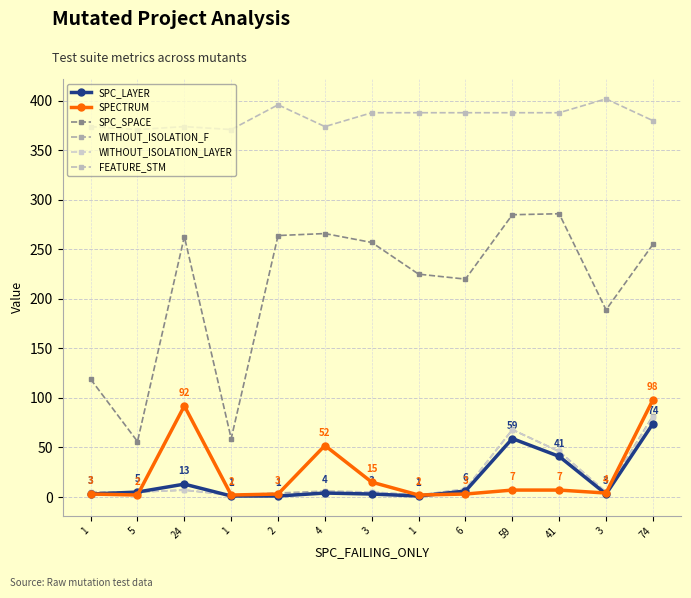

Reading left to right, what are all the values shown in this chart?

SPC_LAYER: 3	5	13	1	1	4	3	1	6	59	41	3	74
SPECTRUM: 3	2	92	2	3	52	15	2	3	7	7	4	98
SPC_SPACE: 119	56	263	59	264	266	257	225	220	285	286	189	255
WITHOUT_ISOLATION_F: 5	5	7	2	4	6	5	2	8	68	46	5	82
WITHOUT_ISOLATION_LAYER: 4	5	7	2	2	5	5	2	8	68	46	5	81
FEATURE_STM: 374	371	374	371	396	374	388	388	388	388	388	402	380